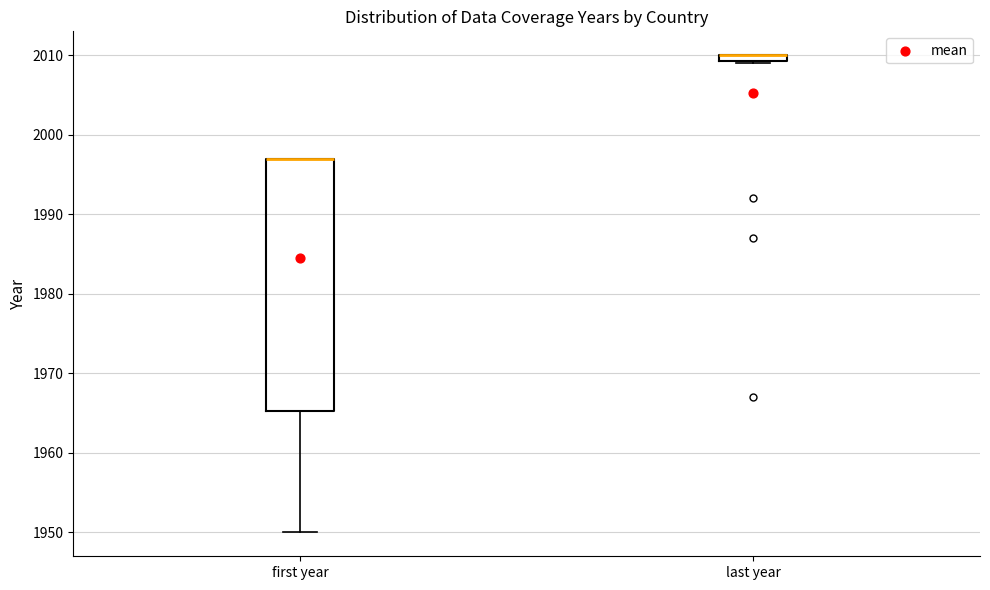

Where is the upper edge of the box for last year on the y-axis? The values are not printed on the chart, so give them approximately, as read against the axis.

2010